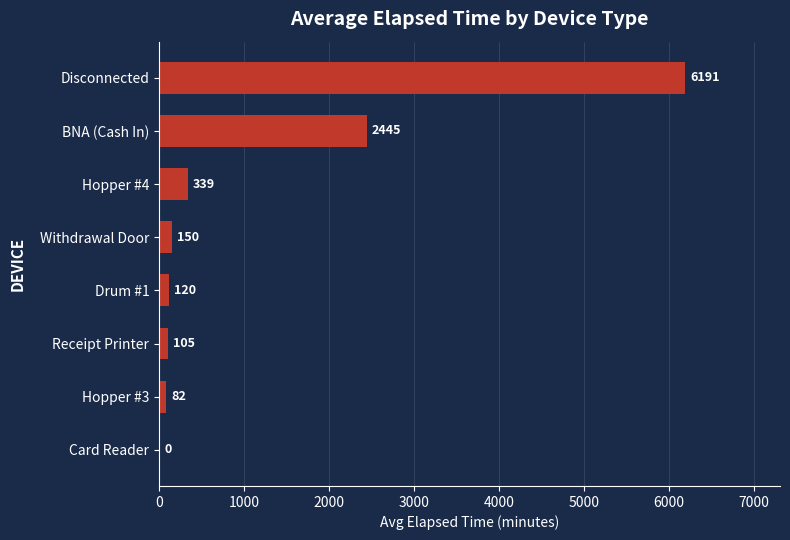

The value at Disconnected is 6191.2. True or false?

True